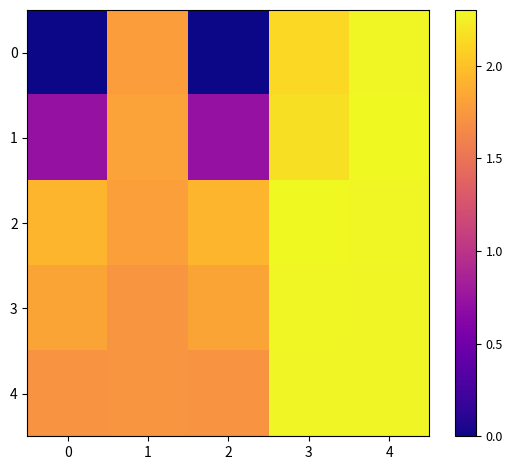

How many categories are shown in the chart?

5